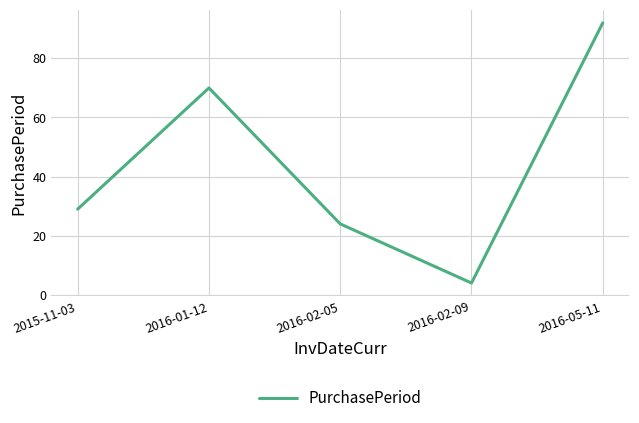

How many interior local peaks (higher than both neighbors) does the data have?

1